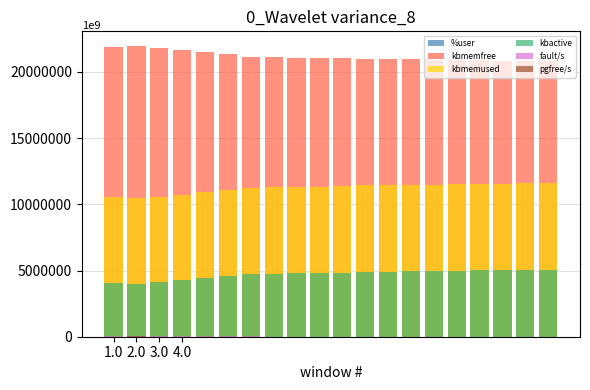

At how many categories does at least one series exceed 1965274?

20